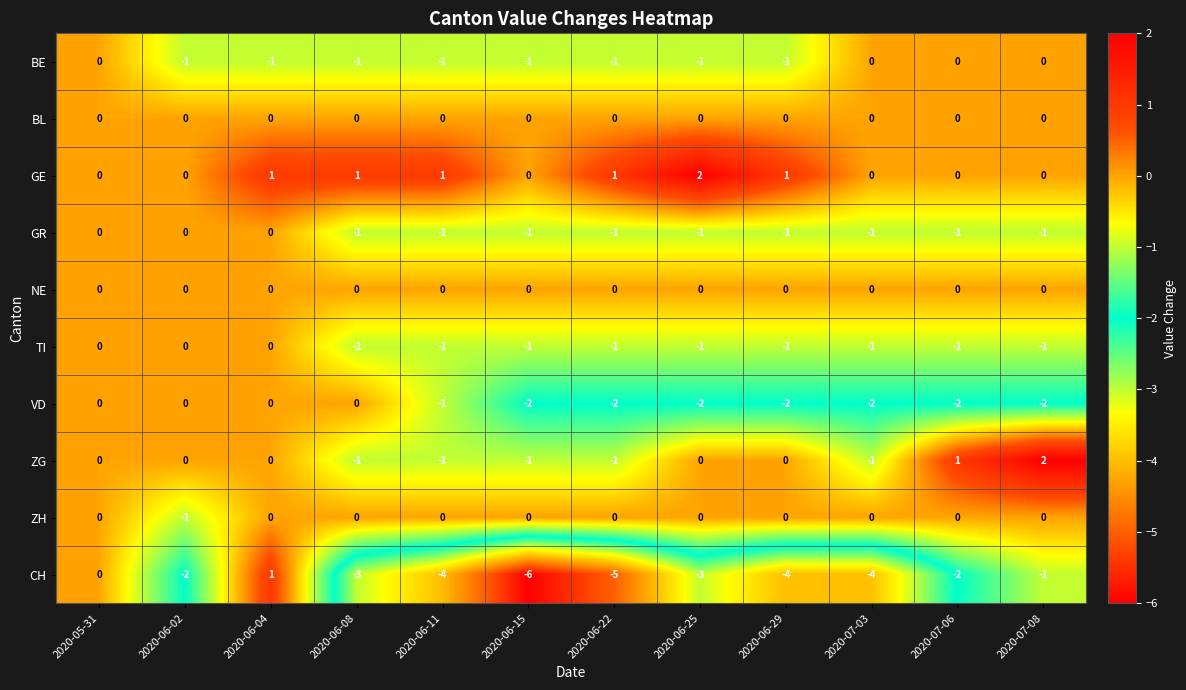

Count the GE values in the range 0 to 1.

11